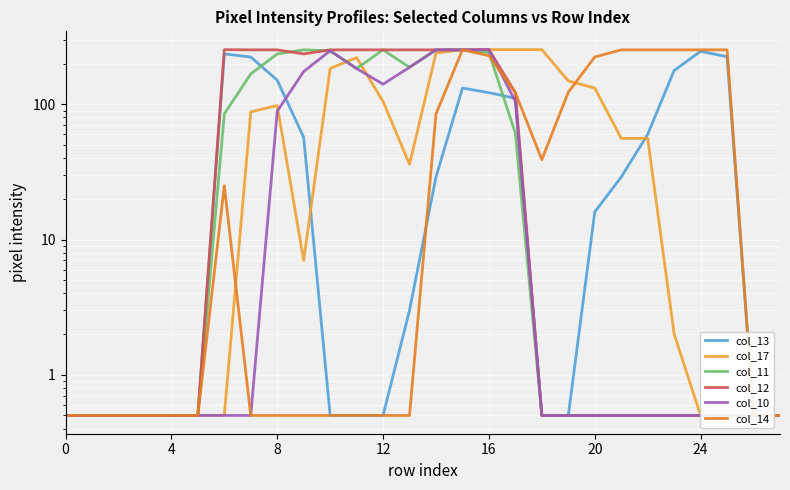

What is the minimum value shown in the chart?

0.5